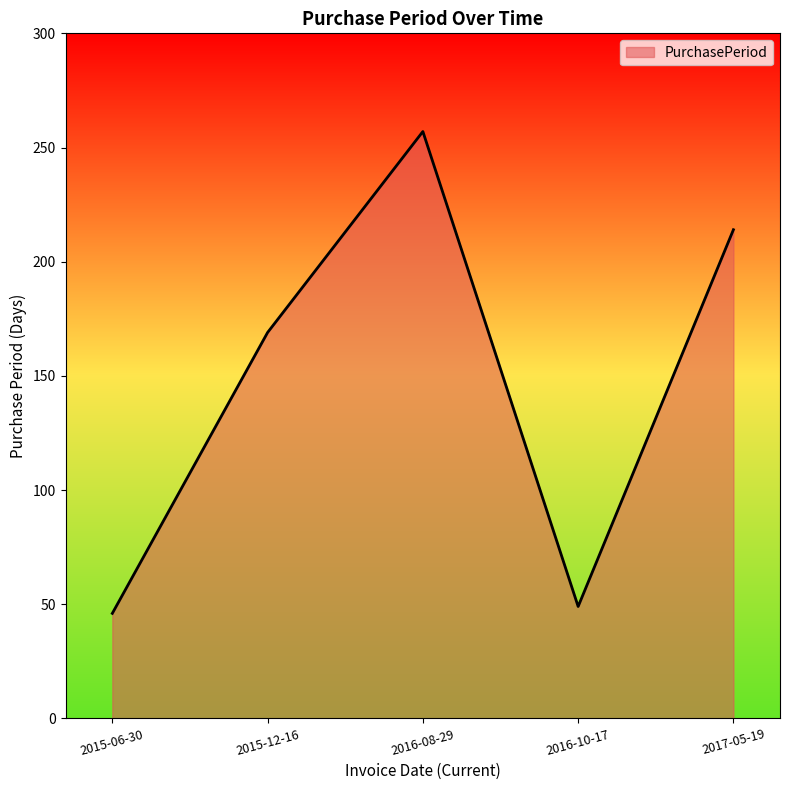

True or false: the data shows 214 at 2017-05-19.

True